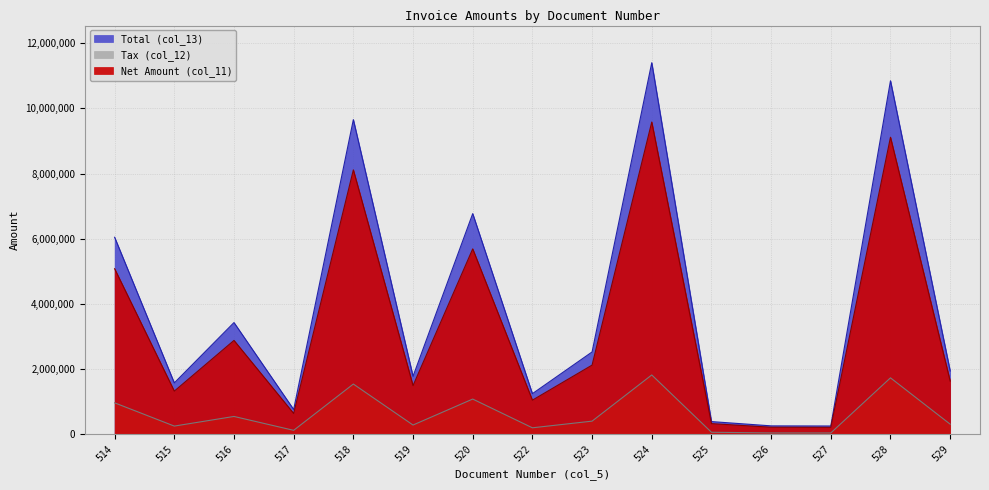

Reading left to right, transcribe all the data shown in this chart.

Net Amount (col_11): 514=5081028	515=1324956	516=2881221	517=639548	518=8115041	519=1494750	520=5690746	522=1047088	523=2123119	524=9583502	525=327495	526=216968	527=213683	528=9117057	529=1633575
Tax (col_12): 514=965395	515=251742	516=547432	517=121514	518=1541858	519=284003	520=1081242	522=198947	523=403393	524=1820865	525=62224	526=41224	527=40600	528=1732241	529=310379
Total (col_13): 514=6046423	515=1576698	516=3428653	517=761062	518=9656899	519=1778753	520=6771988	522=1246035	523=2526512	524=11404367	525=389719	526=258192	527=254283	528=10849298	529=1943954